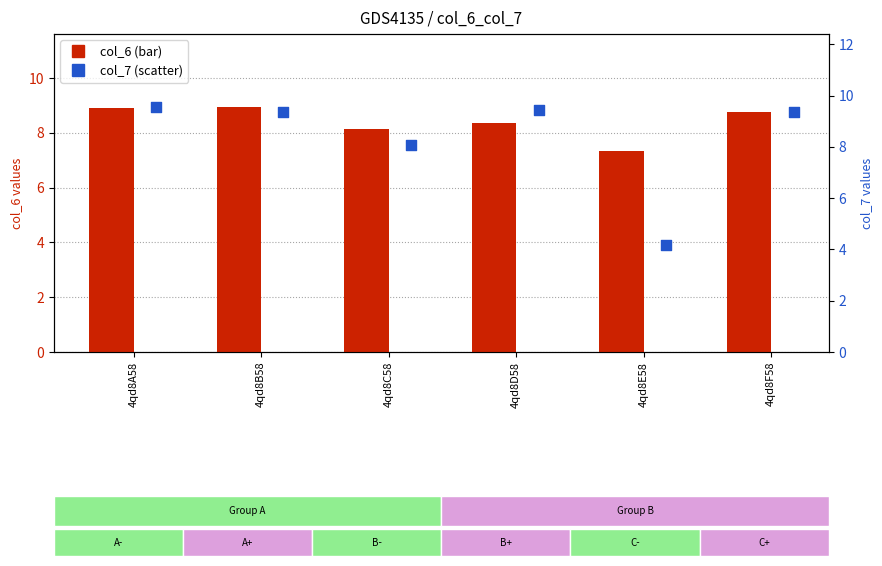

Which series reaches the maximum Y coordinate?

col_7